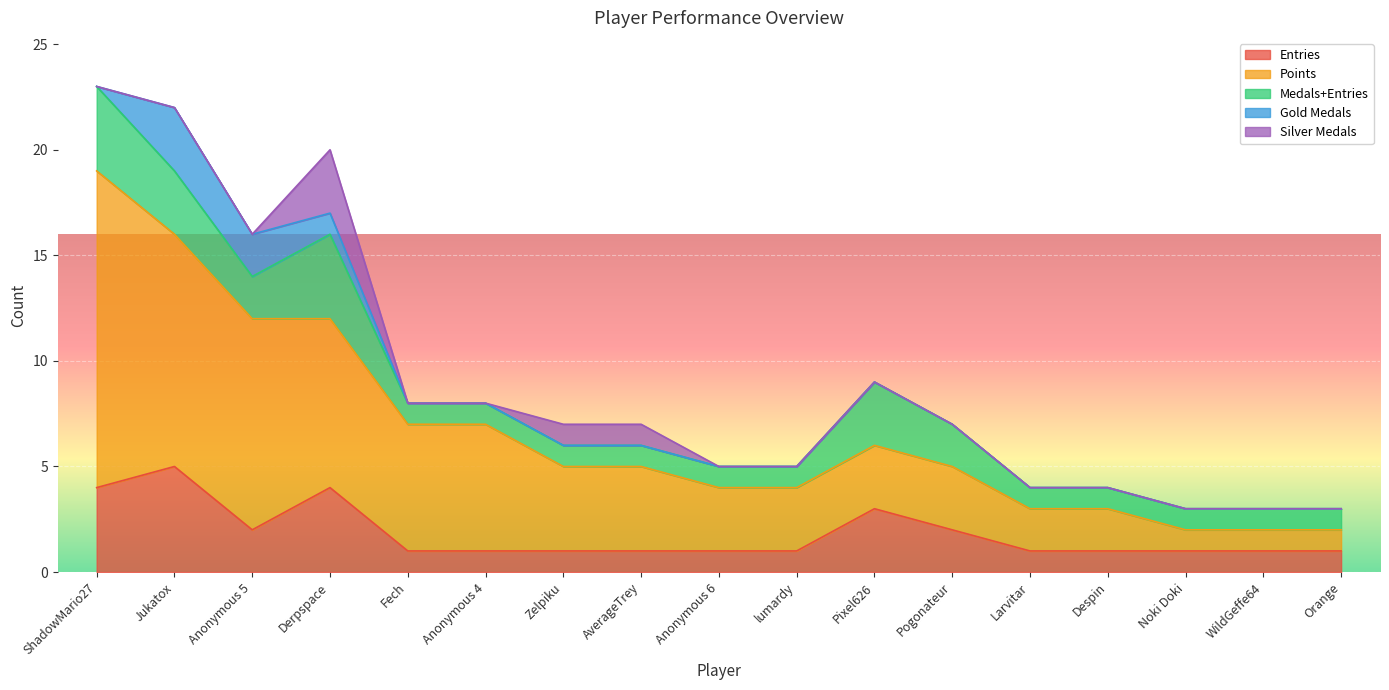

Reading right to left, extract all data points from this chart.

Entries: 1	1	1	1	1	2	3	1	1	1	1	1	1	4	2	5	4
Points: 1	1	1	2	2	3	3	3	3	4	4	6	6	8	10	11	15
col_5: 1	1	1	1	1	2	3	1	1	1	1	1	1	4	2	3	4
col_3: 0	0	0	0	0	0	0	0	0	0	0	0	0	1	2	3	0
col_4: 0	0	0	0	0	0	0	0	0	1	1	0	0	3	0	0	0